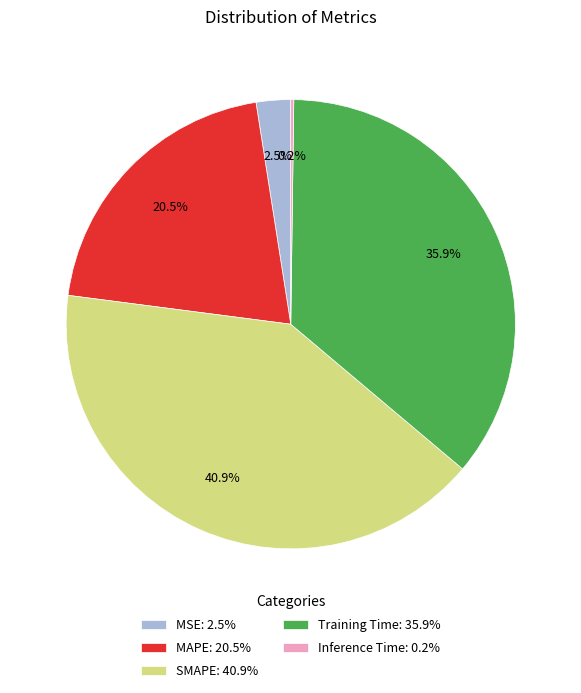

What is the largest slice in the pie chart?

SMAPE